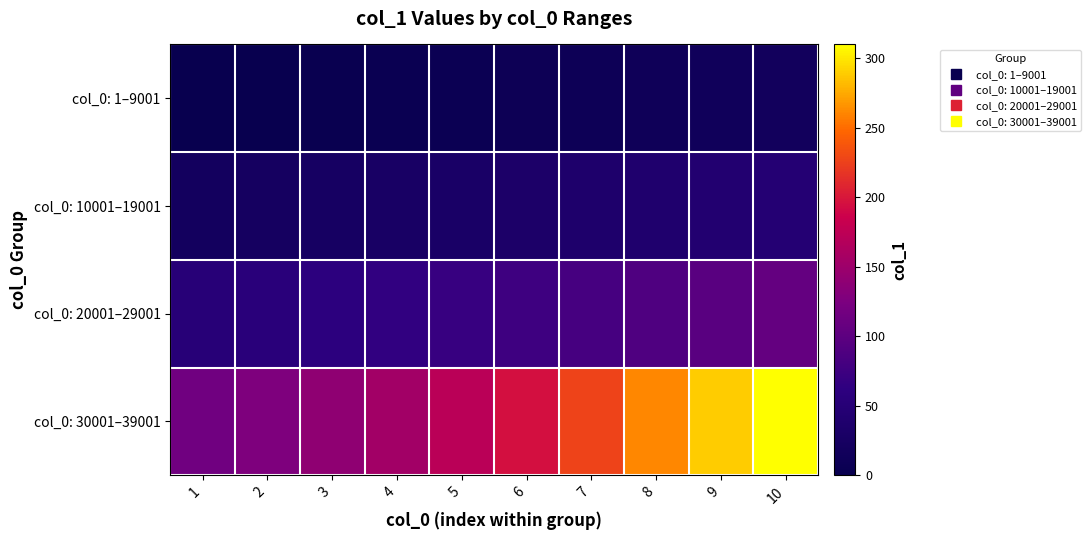

What is the spread (max minus min) of values at 10?

292.7